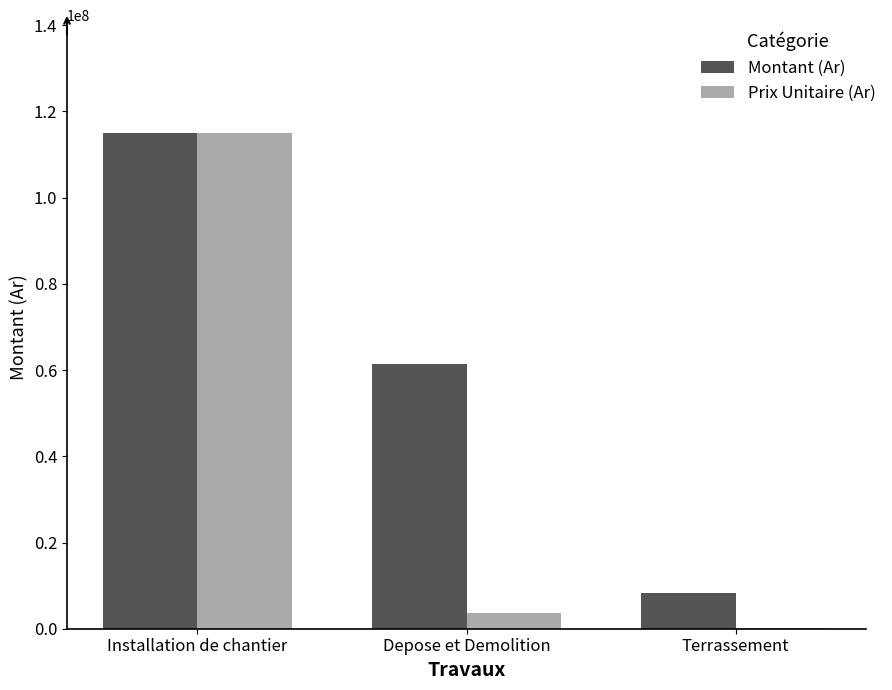

Is the value of Montant (Ar) at Depose et Demolition greater than the value of Prix Unitaire (Ar) at Terrassement?

Yes